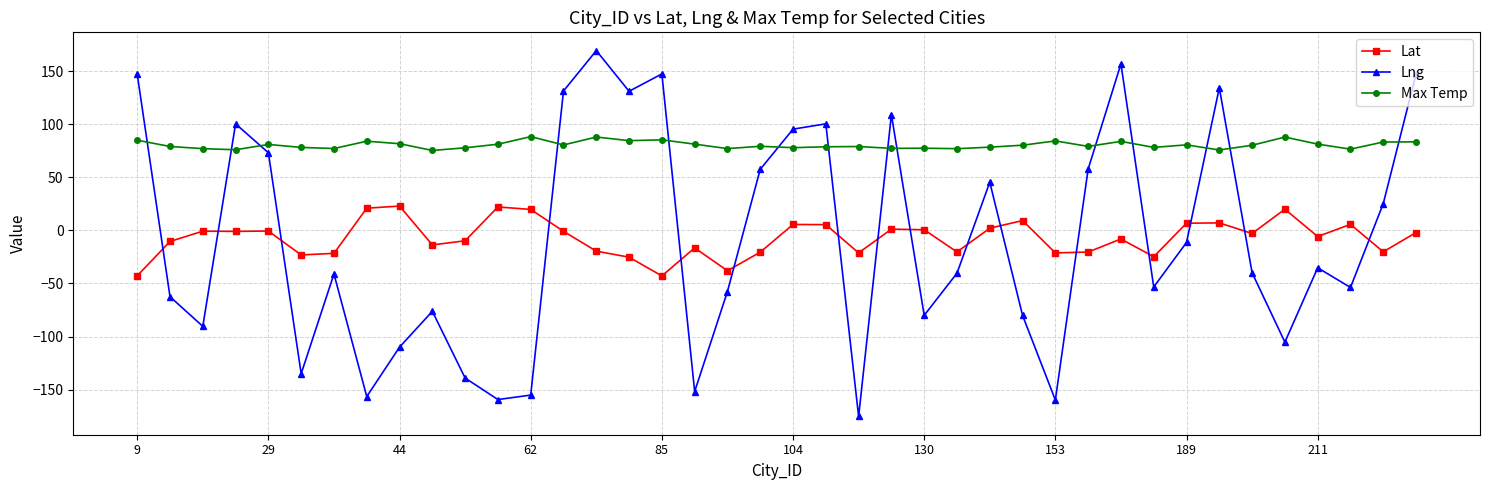

List the series in order of their peak value, highest first.

Lng, Max Temp, Lat